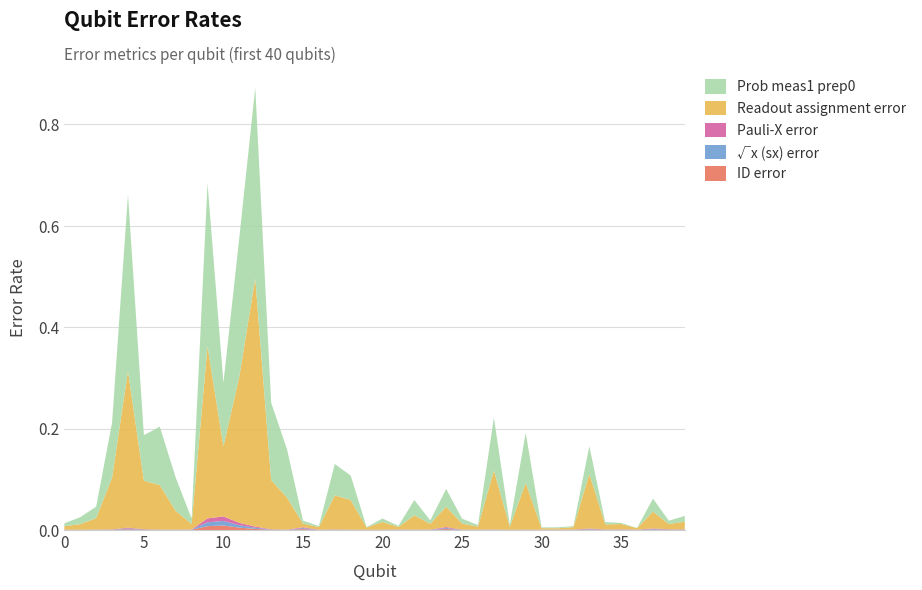

Reading left to right, list all the values displayed in this chart.

ID error: 0.0	0.0	0.0	0.0	0.0	0.0	0.0	0.0	0.0	0.0	0.0	0.0	0.0	0.0	0.0	0.0	0.0	0.0	0.0	0.0	0.0	0.0	0.0	0.0	0.0	0.0	0.0	0.0	0.0	0.0	0.0	0.0	0.0	0.0	0.0	0.0	0.0	0.0	0.0	0.0
√x (sx) error: 0.0	0.0	0.0	0.0	0.0	0.0	0.0	0.0	0.0	0.0	0.0	0.0	0.0	0.0	0.0	0.0	0.0	0.0	0.0	0.0	0.0	0.0	0.0	0.0	0.0	0.0	0.0	0.0	0.0	0.0	0.0	0.0	0.0	0.0	0.0	0.0	0.0	0.0	0.0	0.0
Pauli-X error: 0.0	0.0	0.0	0.0	0.0	0.0	0.0	0.0	0.0	0.0	0.0	0.0	0.0	0.0	0.0	0.0	0.0	0.0	0.0	0.0	0.0	0.0	0.0	0.0	0.0	0.0	0.0	0.0	0.0	0.0	0.0	0.0	0.0	0.0	0.0	0.0	0.0	0.0	0.0	0.0
Readout assignment error: 0.0	0.0	0.0	0.1	0.3	0.1	0.1	0.0	0.0	0.3	0.1	0.3	0.5	0.1	0.1	0.0	0.0	0.1	0.1	0.0	0.0	0.0	0.0	0.0	0.0	0.0	0.0	0.1	0.0	0.1	0.0	0.0	0.0	0.1	0.0	0.0	0.0	0.0	0.0	0.0
Prob meas1 prep0: 0.0	0.0	0.0	0.1	0.3	0.1	0.1	0.1	0.0	0.3	0.1	0.3	0.4	0.2	0.1	0.0	0.0	0.1	0.0	0.0	0.0	0.0	0.0	0.0	0.0	0.0	0.0	0.1	0.0	0.1	0.0	0.0	0.0	0.1	0.0	0.0	0.0	0.0	0.0	0.0